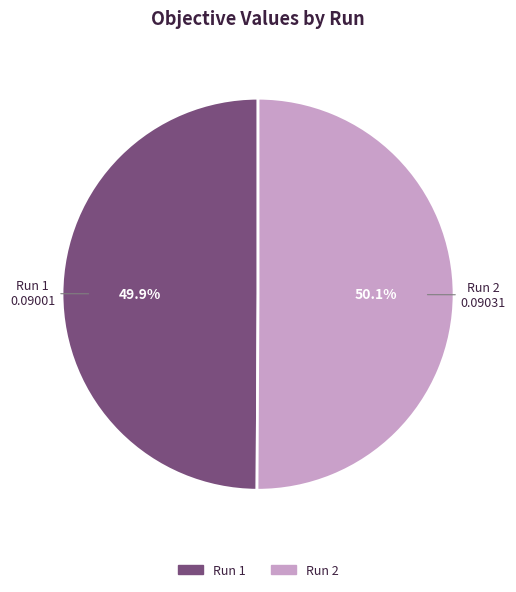

The Run 2 slice represents 63% of the pie. True or false?

False